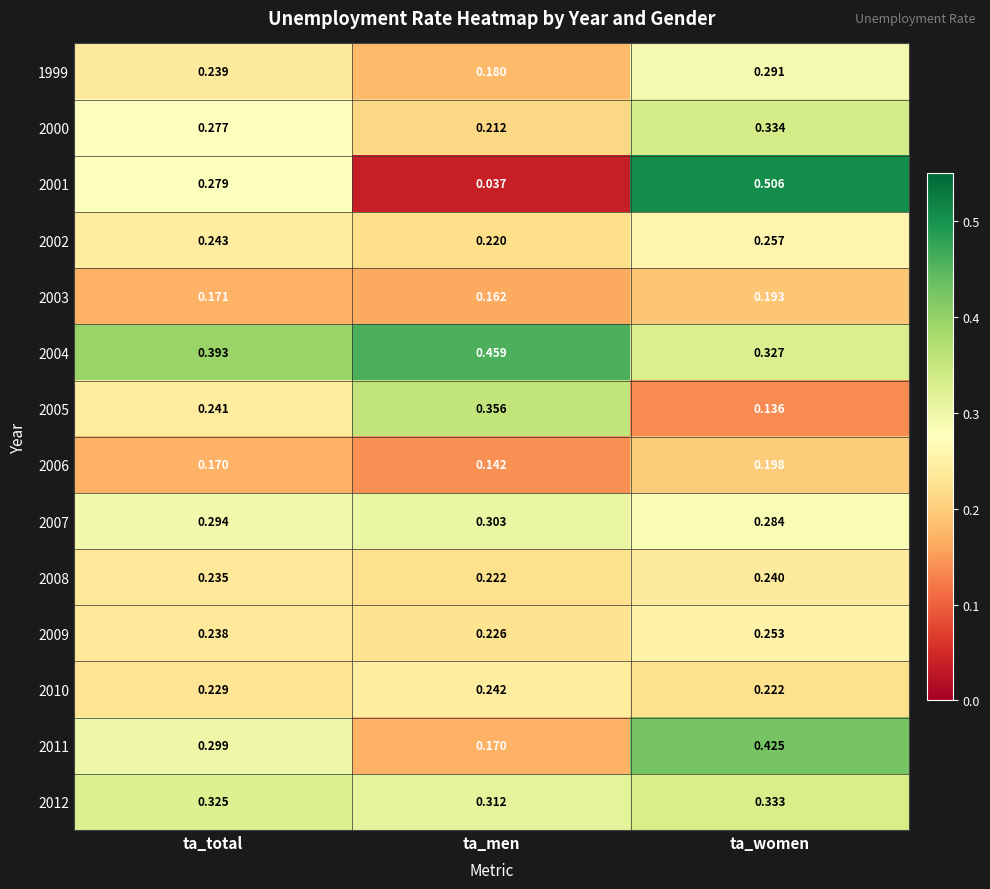

Which series has the widest spread of values?

2001